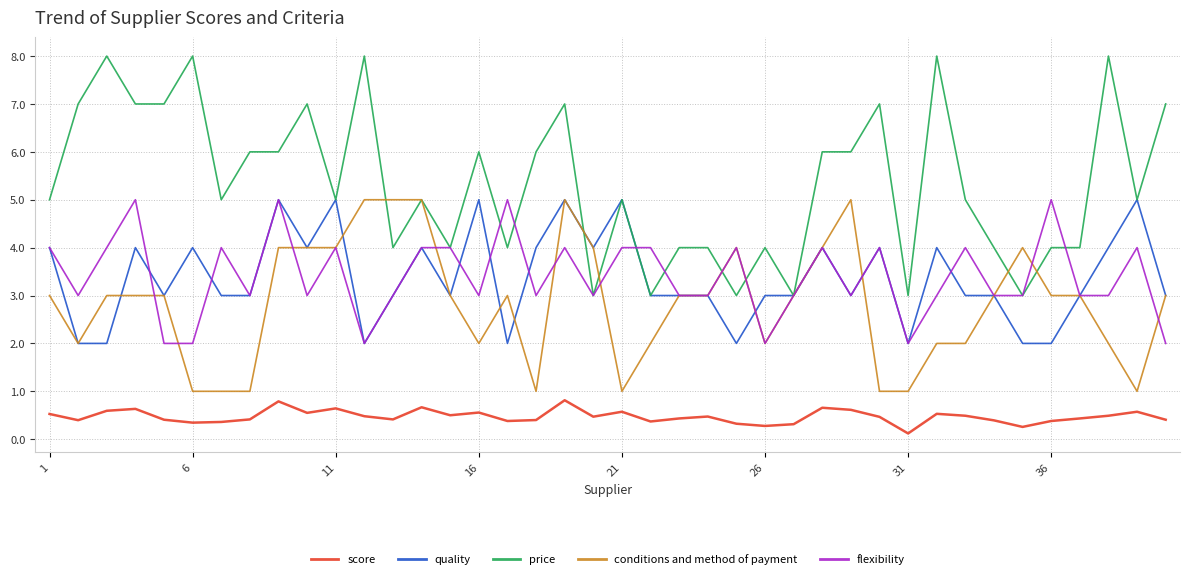

Which series has the widest spread of values?

price